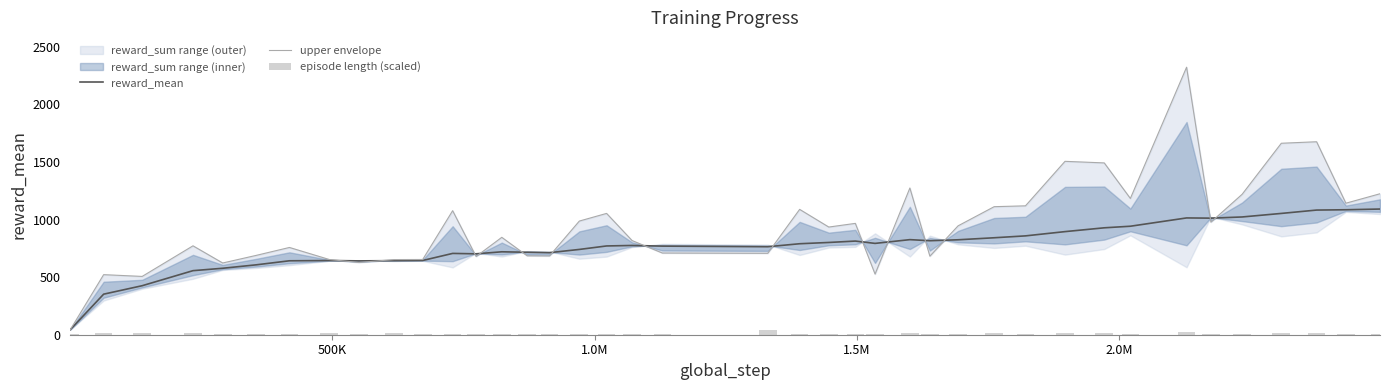

Which series has the largest total across all categories?

upper envelope